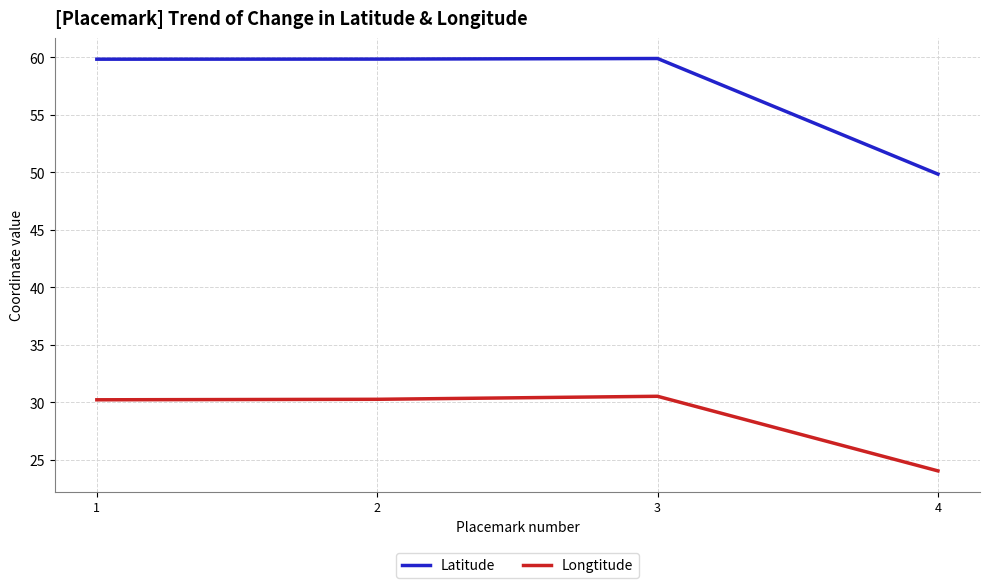

Which series changed the most between 1 and 4?

Latitude